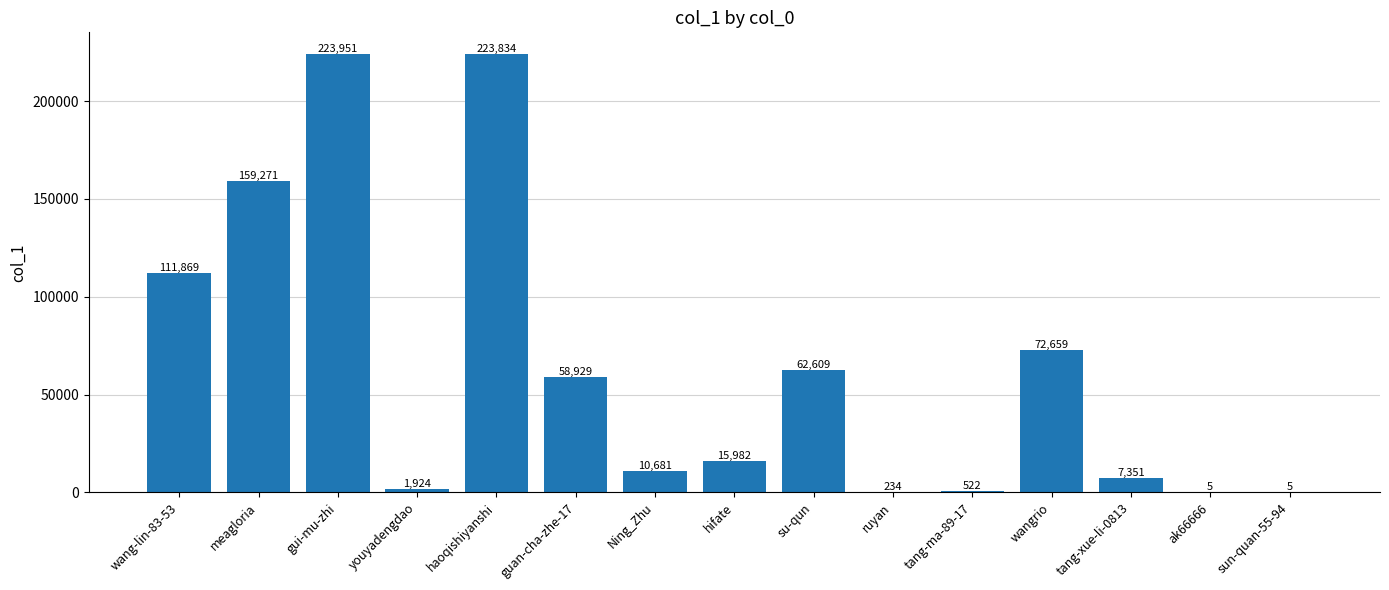

Reading left to right, list all the values displayed in this chart.

wang-lin-83-53=111869	meagloria=159271	gui-mu-zhi=223951	youyadengdao=1924	haoqishiyanshi=223834	guan-cha-zhe-17=58929	Ning_Zhu=10681	hifate=15982	su-qun=62609	ruyan=234	tang-ma-89-17=522	wangrio=72659	tang-xue-li-0813=7351	ak66666=5	sun-quan-55-94=5